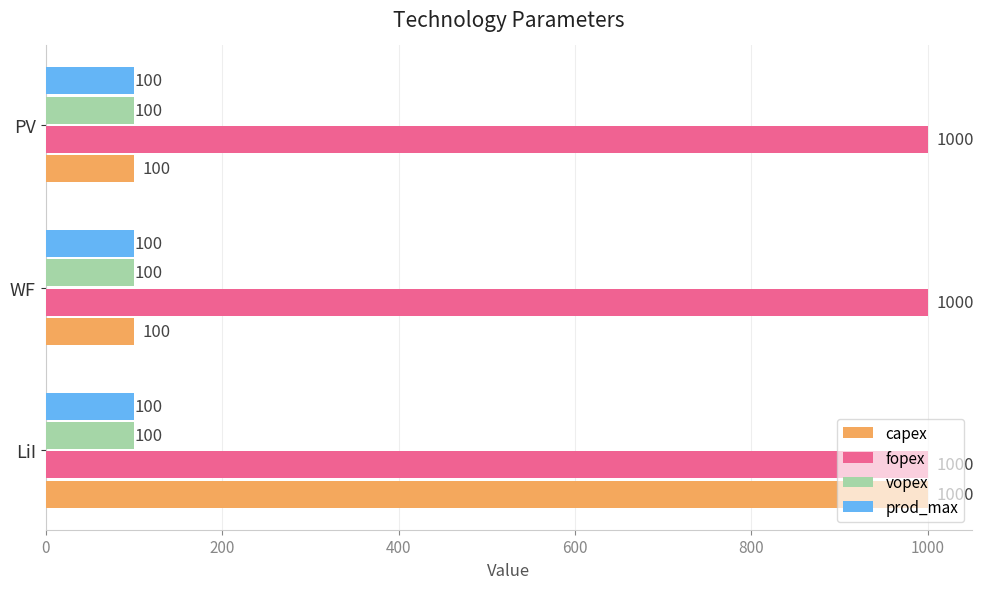

What is the maximum value for capex?

1000